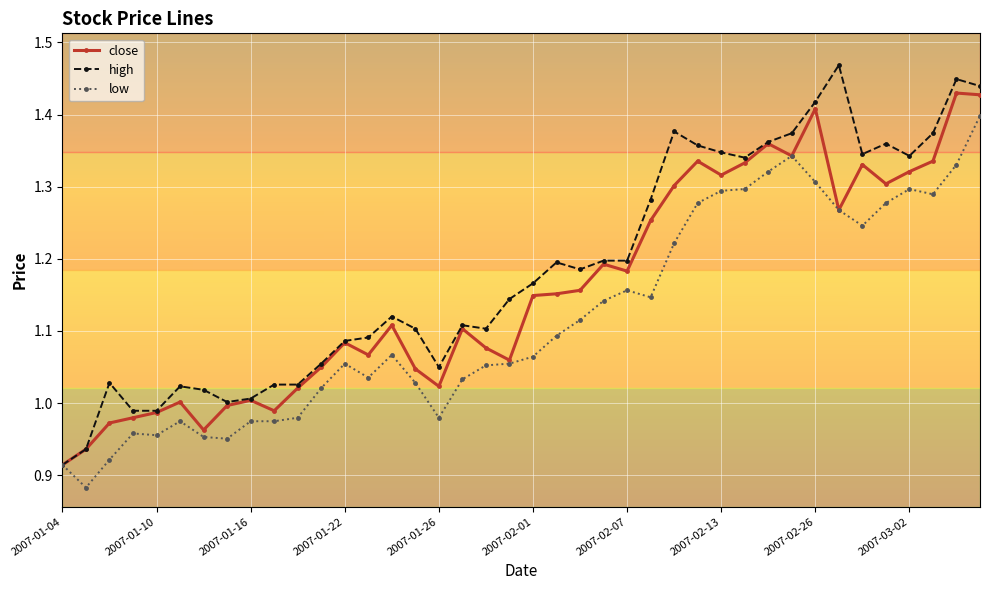

List the series in order of their peak value, lowest first.

low, close, high